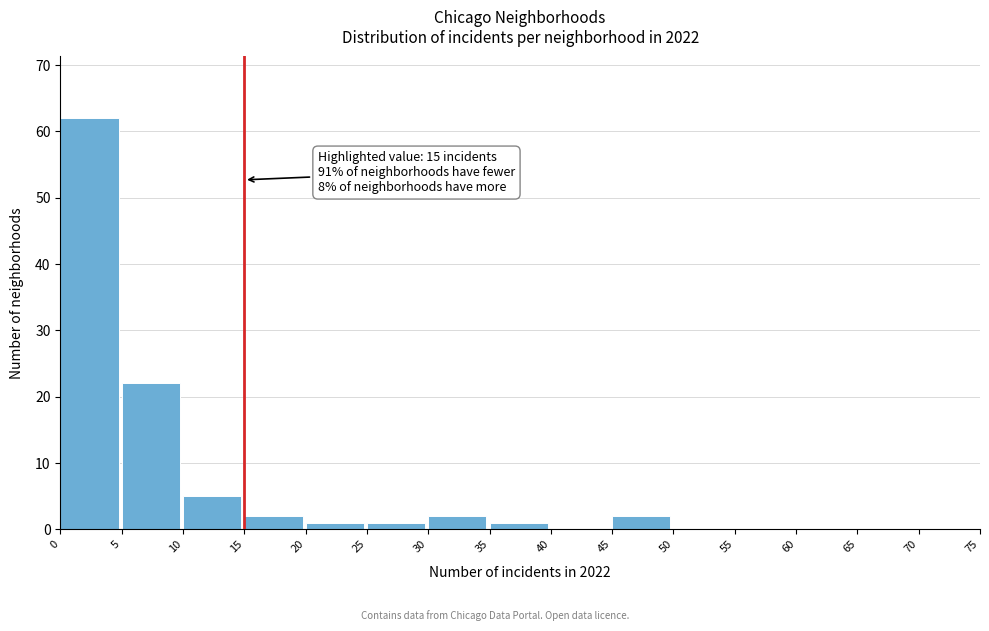

Which range on the x-axis has the tallest bar?

0 to 5